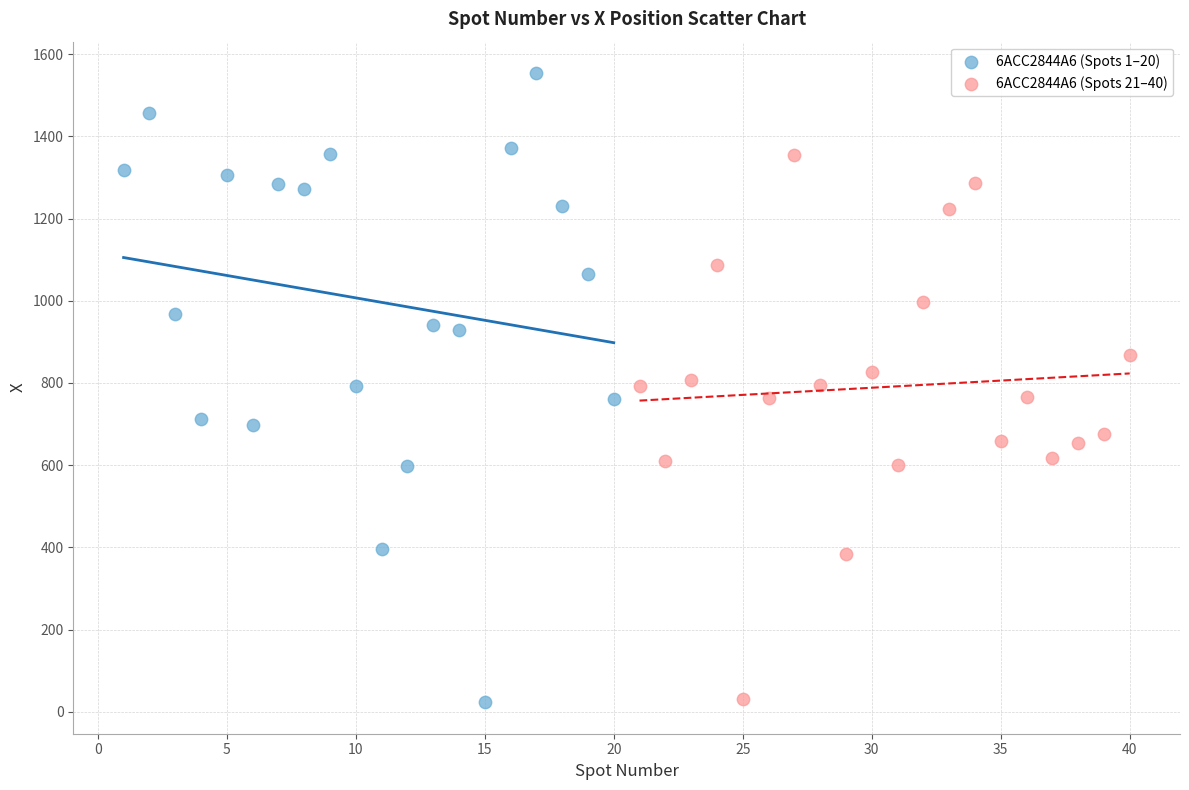

Which series reaches the maximum Y coordinate?

6ACC2844A6 (Spots 1–20)